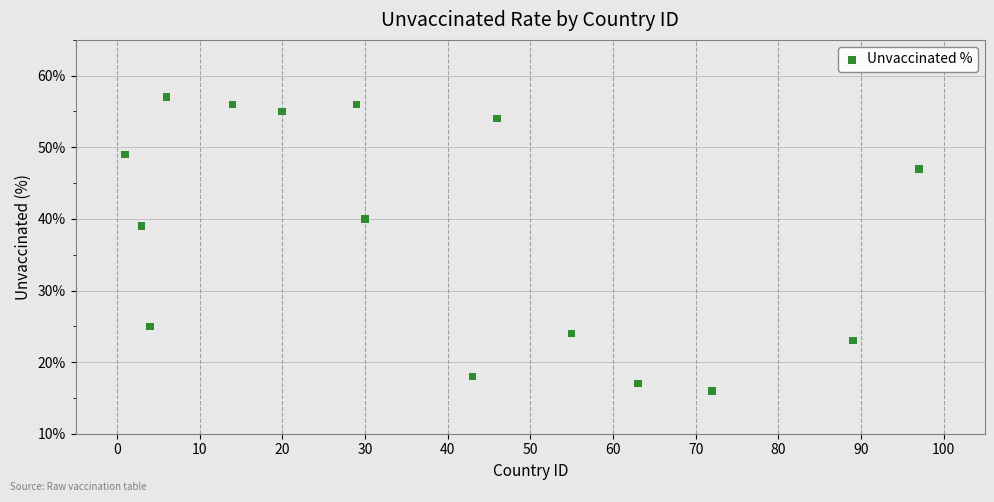

What Y value in the scatter plot is closest to 36?

39